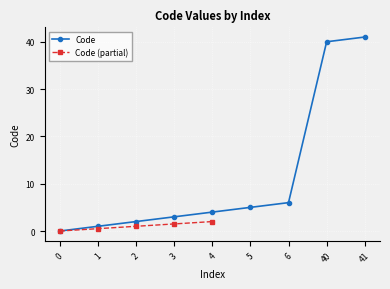

Reading left to right, what are all the values shown in this chart?

0	1	2	3	4	5	6	40	41